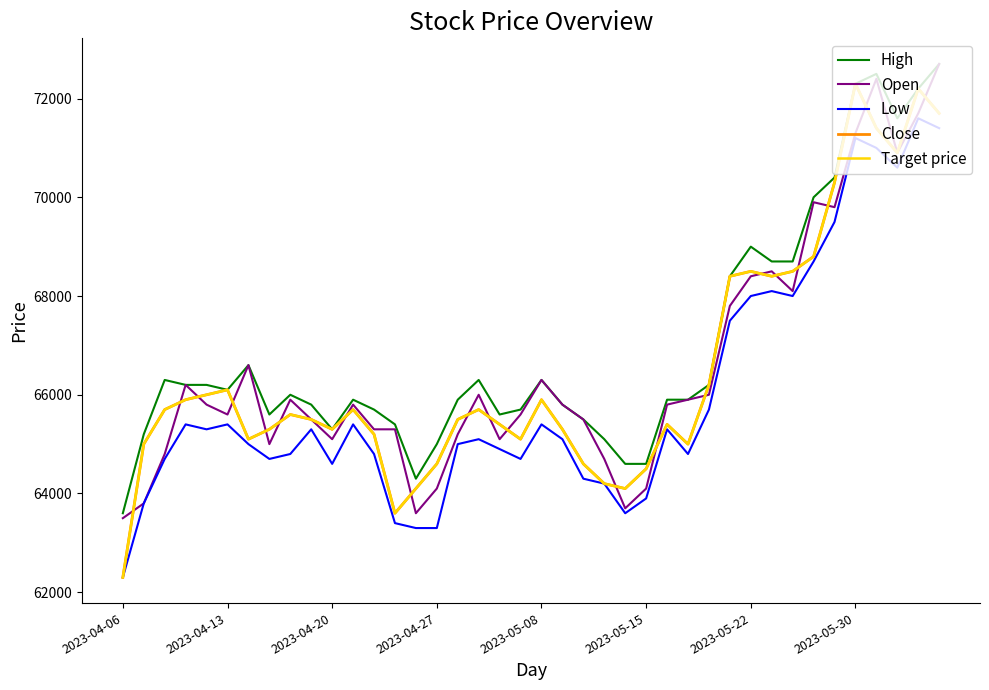

List the series in order of their peak value, highest first.

High, Open, Close, Target price, Low